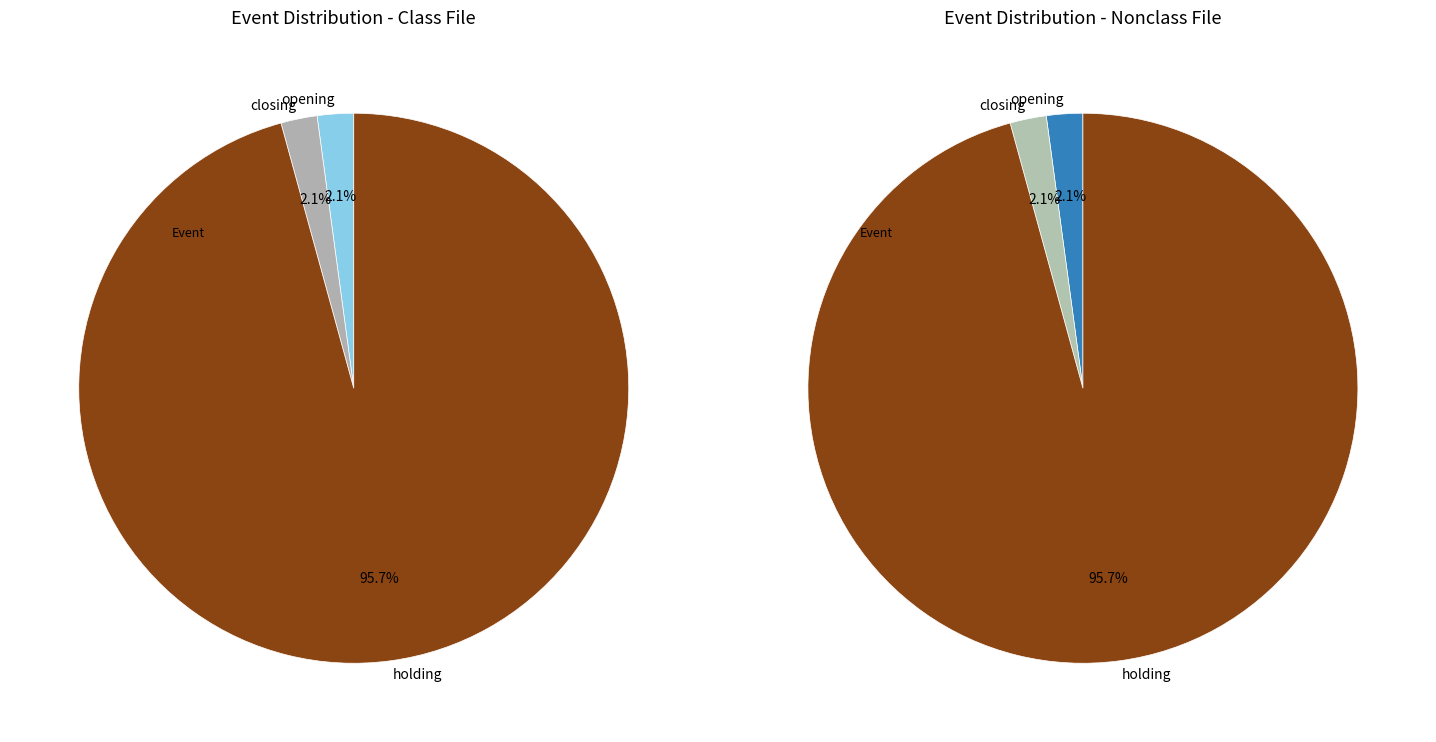

Combined, do closing and holding account for over 50%?

Yes